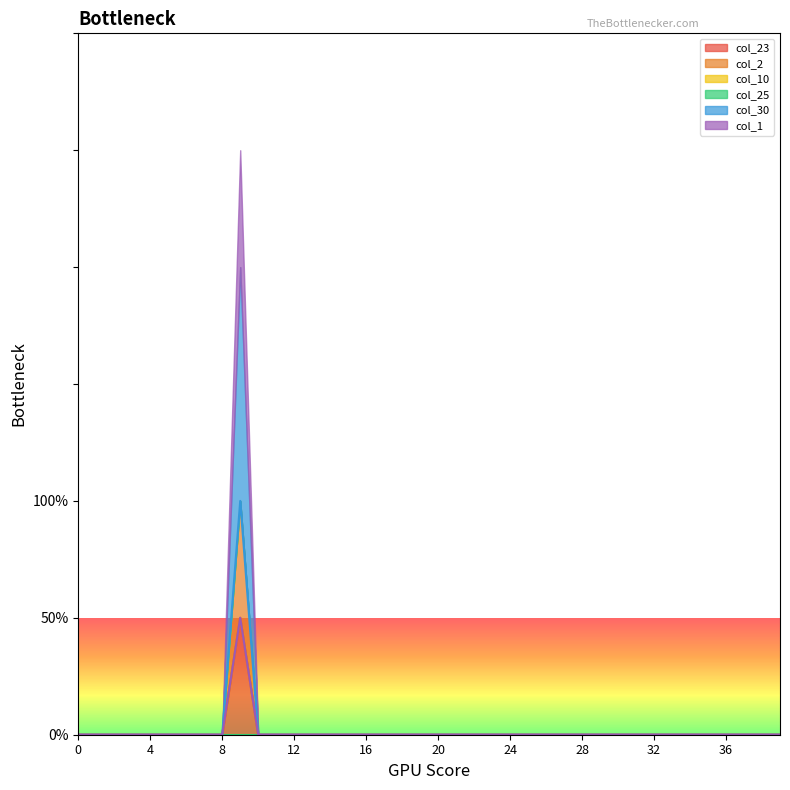

What is the greatest value displayed?

2